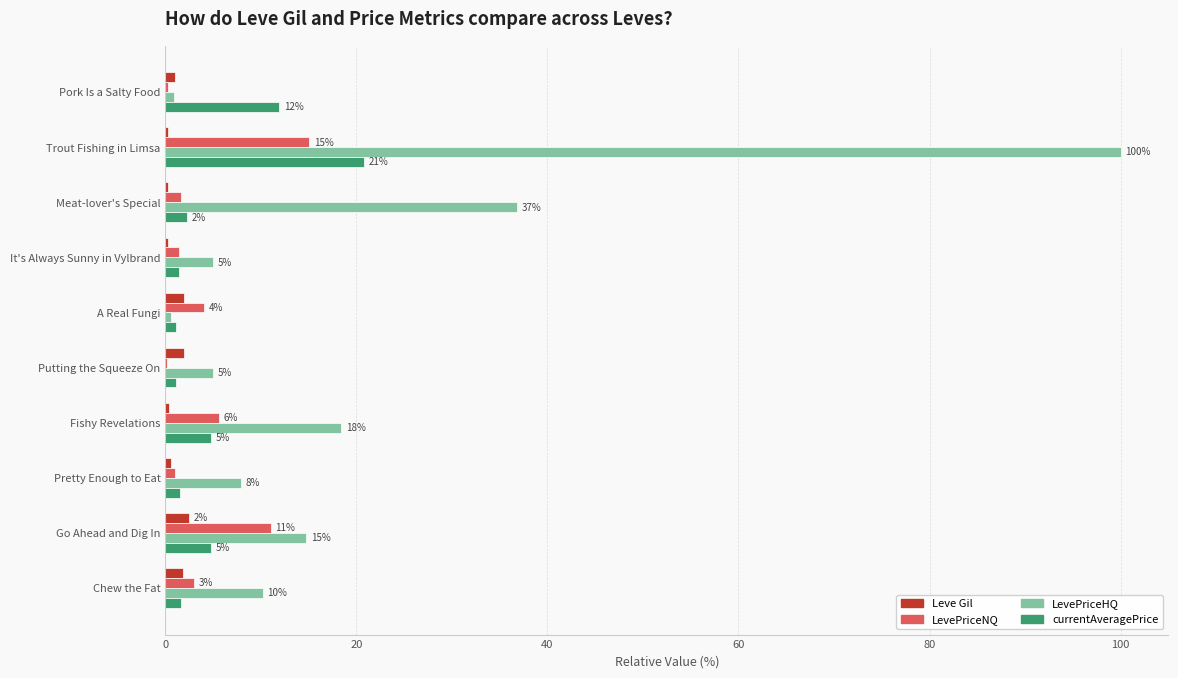

What are all the series names shown in the legend?

Leve Gil, LevePriceNQ, LevePriceHQ, currentAveragePrice